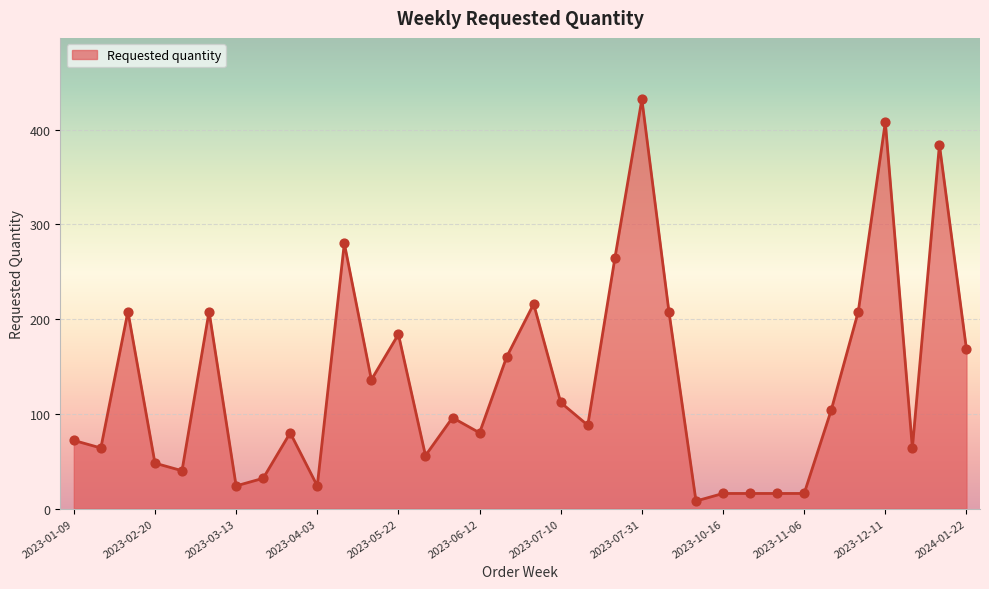

What is the difference between the maximum and minimum values?

424